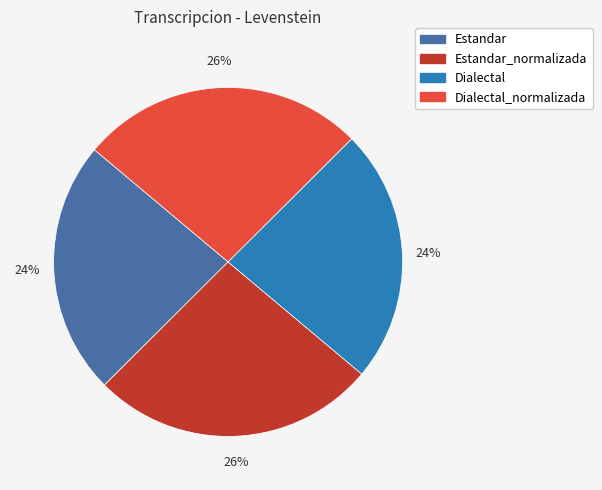

To the nearest percent, what is the average slice percentage?

25%